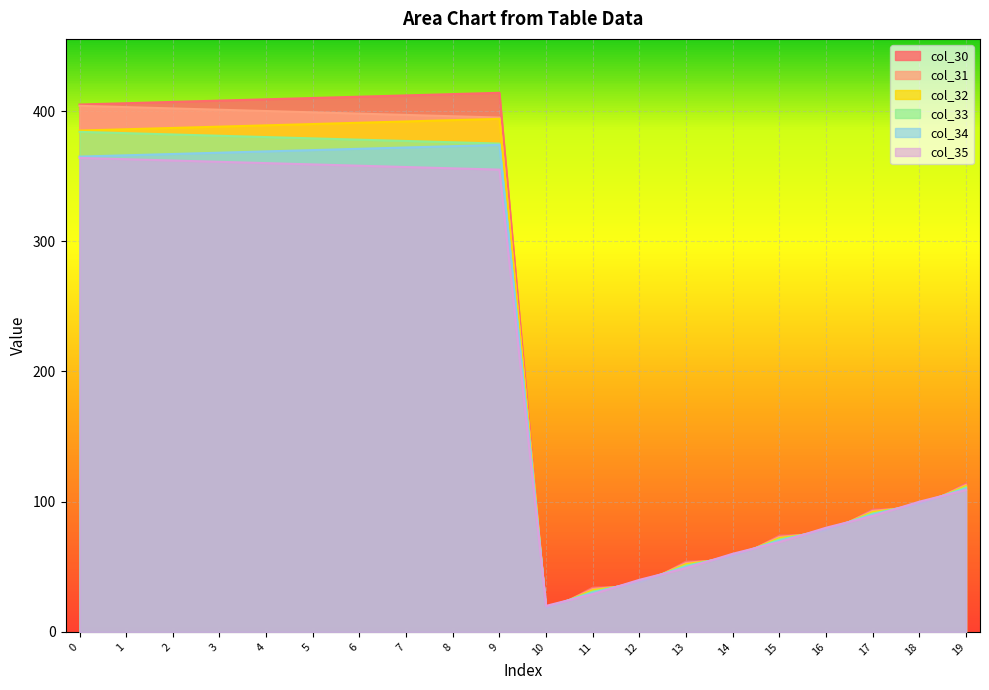

Reading left to right, list all the values displayed in this chart.

col_30: 0=405.0	1=406.0	2=407.0	3=408.0	4=409.0	5=410.0	6=411.0	7=412.0	8=413.0	9=414.0	10=15.0	11=34.0	12=35.0	13=54.0	14=55.0	15=74.0	16=75.0	17=94.0	18=95.0	19=114.0
col_31: 0=404.0	1=403.0	2=402.0	3=401.0	4=400.0	5=399.0	6=398.0	7=397.0	8=396.0	9=395.0	10=16.0	11=33.0	12=36.0	13=53.0	14=56.0	15=73.0	16=76.0	17=93.0	18=96.0	19=113.0
col_32: 0=385.0	1=386.0	2=387.0	3=388.0	4=389.0	5=390.0	6=391.0	7=392.0	8=393.0	9=394.0	10=17.0	11=32.0	12=37.0	13=52.0	14=57.0	15=72.0	16=77.0	17=92.0	18=97.0	19=112.0
col_33: 0=384.0	1=383.0	2=382.0	3=381.0	4=380.0	5=379.0	6=378.0	7=377.0	8=376.0	9=375.0	10=18.0	11=31.0	12=38.0	13=51.0	14=58.0	15=71.0	16=78.0	17=91.0	18=98.0	19=111.0
col_34: 0=365.0	1=366.0	2=367.0	3=368.0	4=369.0	5=370.0	6=371.0	7=372.0	8=373.0	9=374.0	10=19.0	11=30.0	12=39.0	13=50.0	14=59.0	15=70.0	16=79.0	17=90.0	18=99.0	19=110.0
col_35: 0=364.0	1=363.0	2=362.0	3=361.0	4=360.0	5=359.0	6=358.0	7=357.0	8=356.0	9=355.0	10=20.0	11=29.0	12=40.0	13=49.0	14=60.0	15=69.0	16=80.0	17=89.0	18=100.0	19=109.0